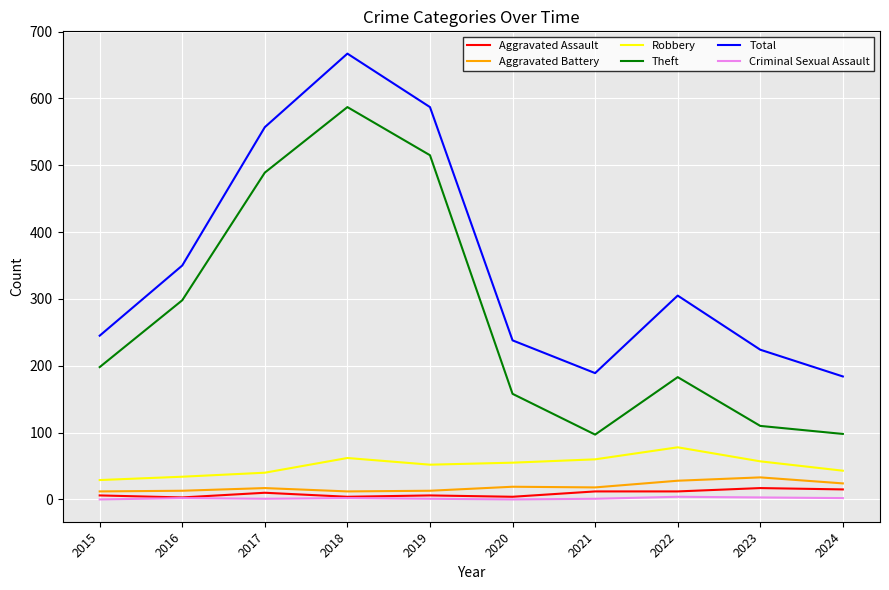

What is the spread (max minus min) of values at 2015?

245